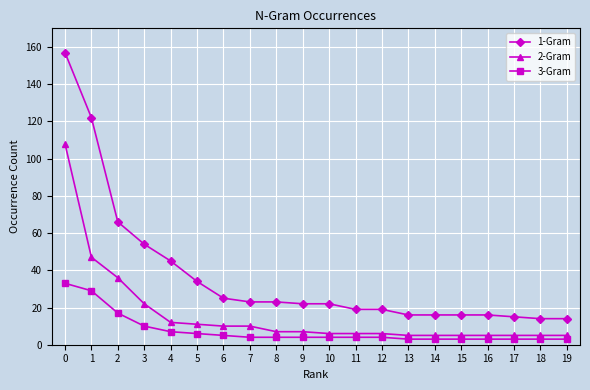

List the series in order of their overall mean, highest first.

1-Gram, 2-Gram, 3-Gram